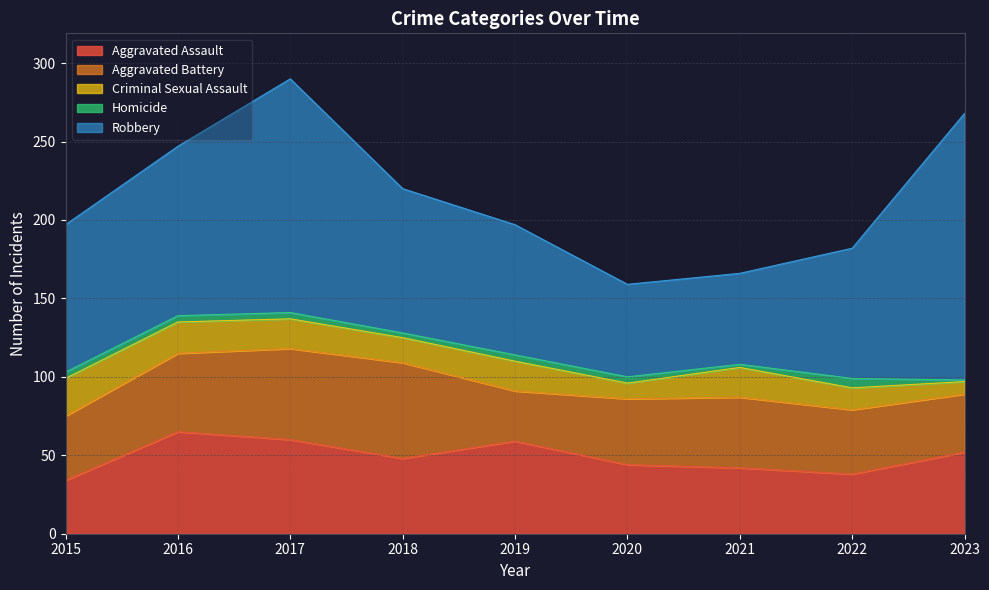

True or false: Aggravated Battery and Homicide intersect in this chart.

False